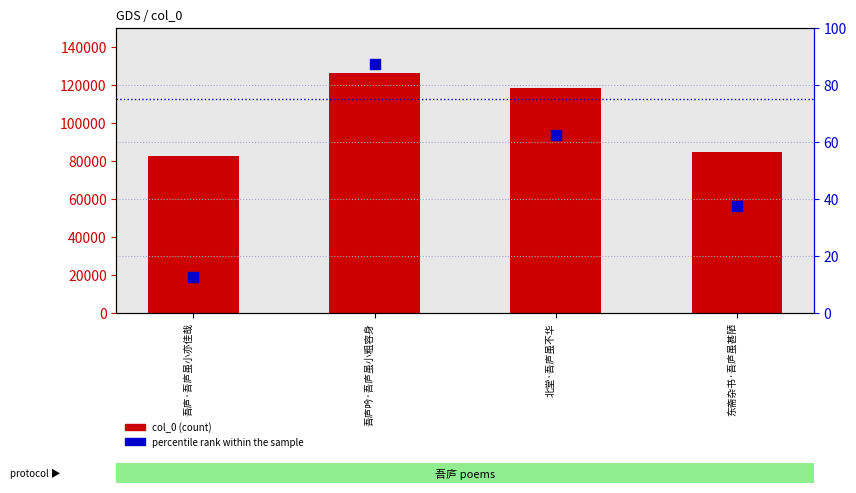

What is the total value across all series at 吾庐·吾庐虽小亦佳哉?

82482.5